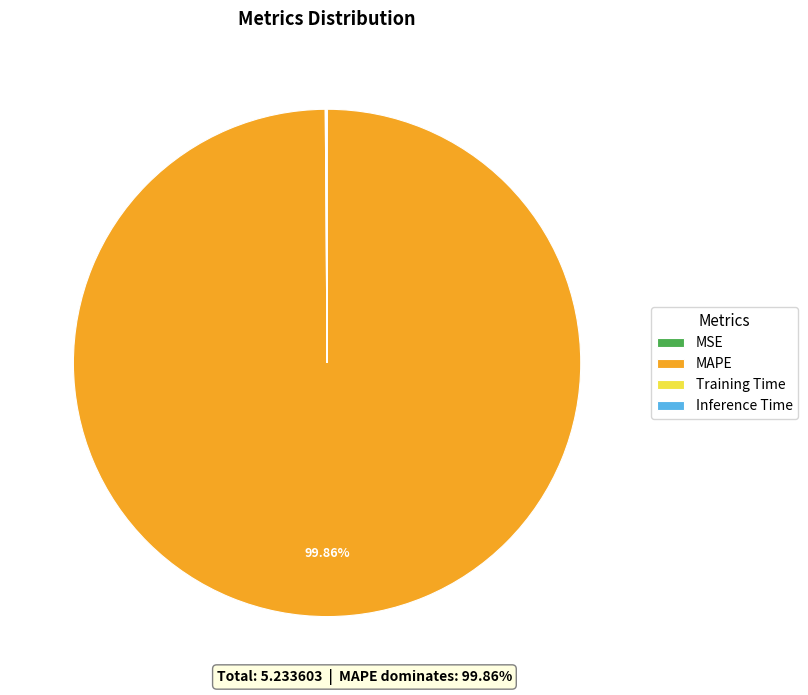

Which category has the biggest portion of the pie?

MAPE